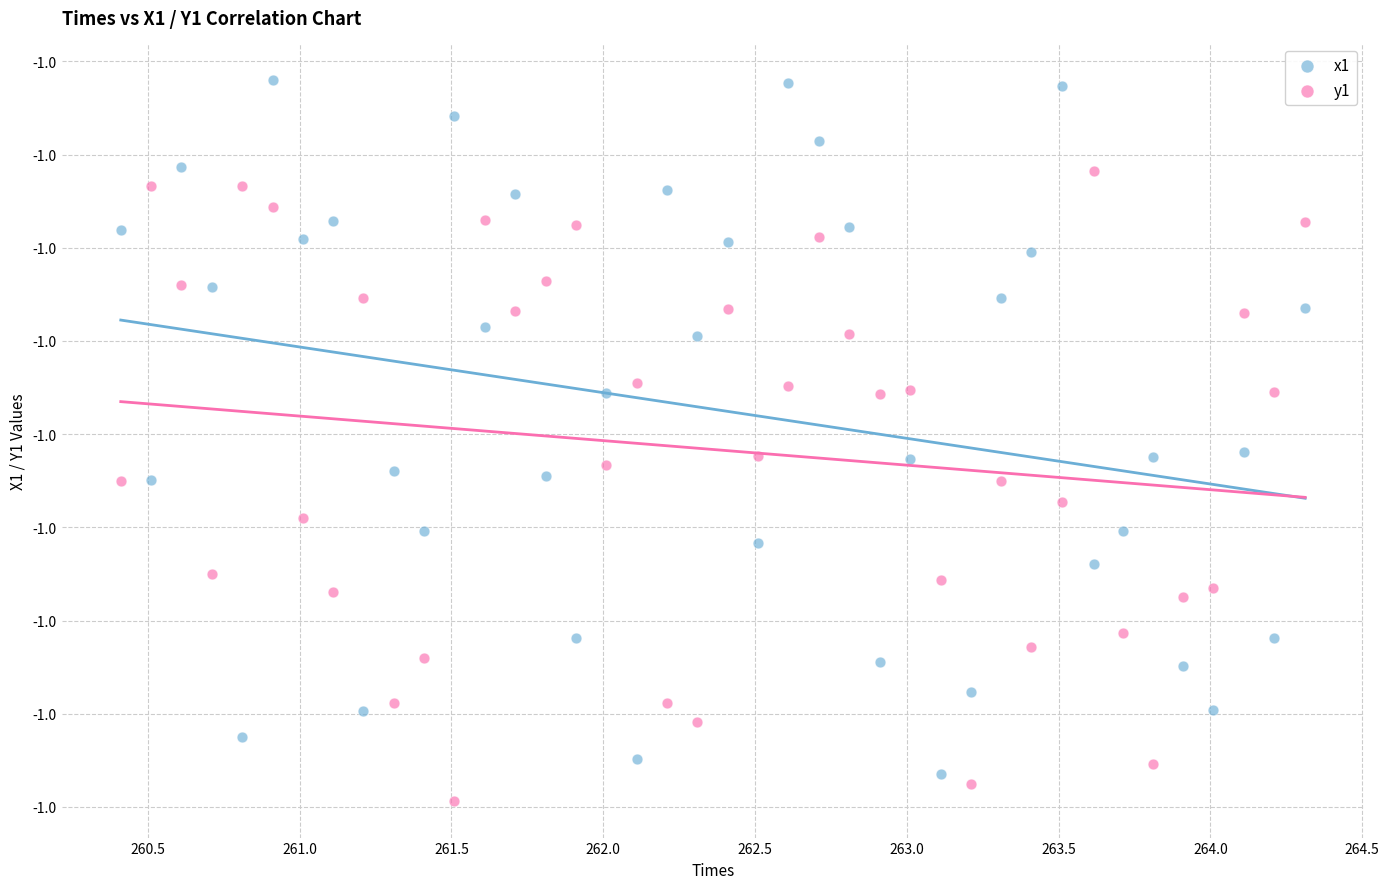

What are all the series names shown in the legend?

x1, y1